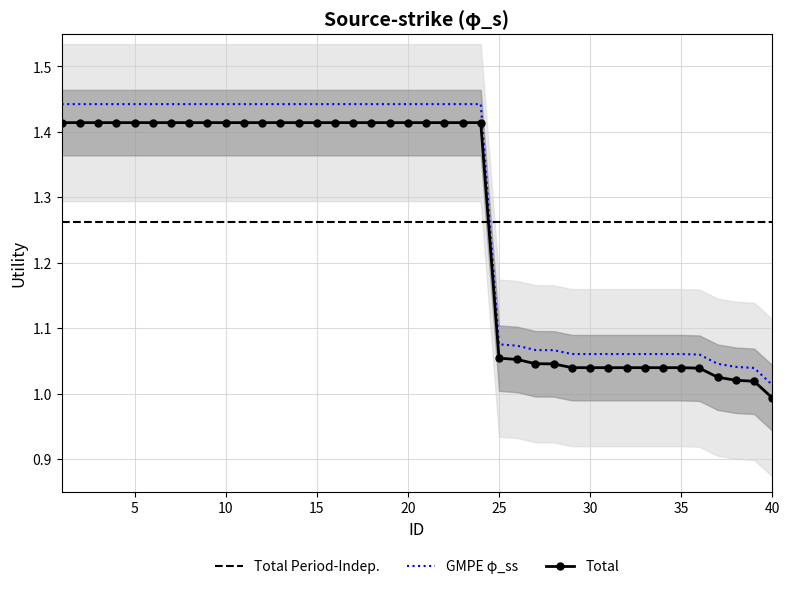

Which category has the lowest value in the Total series?

40